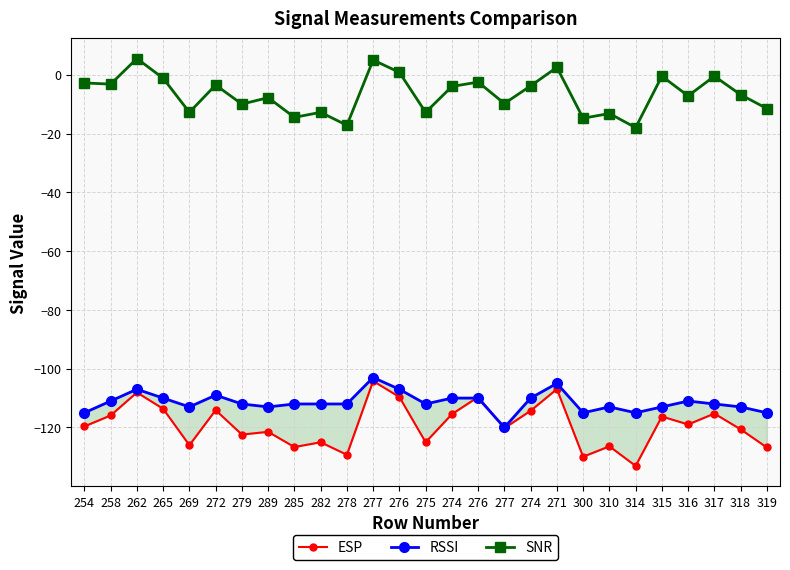

What is the label of the 11th point from the right?

277